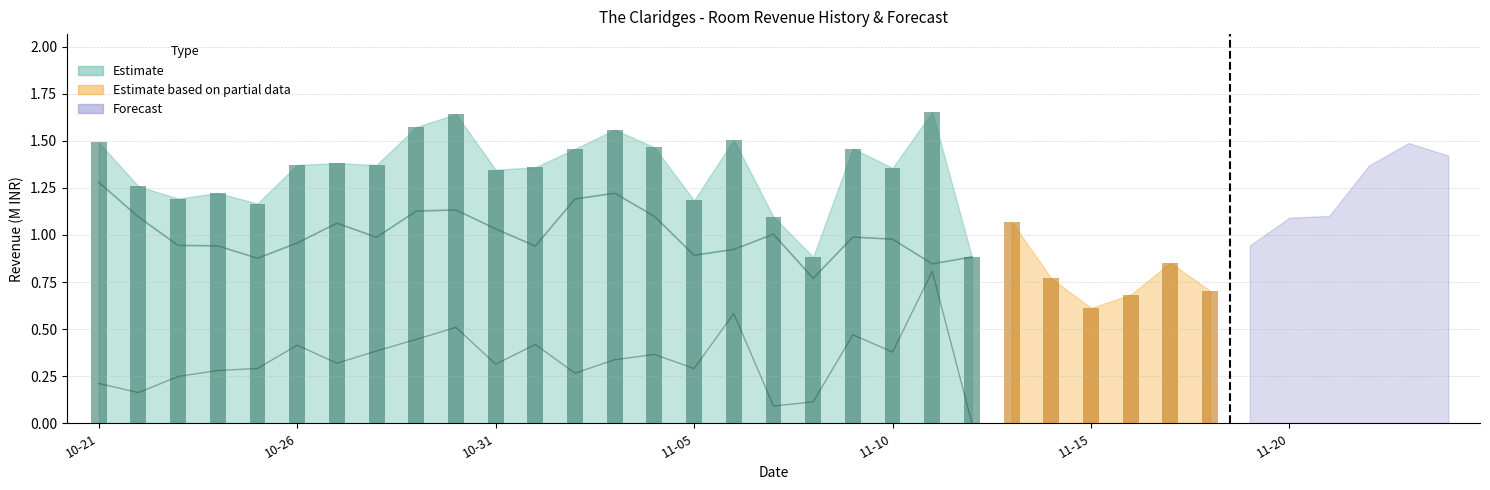

Reading left to right, list all the values displayed in this chart.

Room Revenue (M): 2023-10-21=1.5	2023-10-22=1.3	2023-10-23=1.2	2023-10-24=1.2	2023-10-25=1.2	2023-10-26=1.4	2023-10-27=1.4	2023-10-28=1.4	2023-10-29=1.6	2023-10-30=1.6	2023-10-31=1.3	2023-11-01=1.4	2023-11-02=1.5	2023-11-03=1.6	2023-11-04=1.5	2023-11-05=1.2	2023-11-06=1.5	2023-11-07=1.1	2023-11-08=0.9	2023-11-09=1.5	2023-11-10=1.4	2023-11-11=1.7	2023-11-12=0.9	2023-11-13=1.1	2023-11-14=0.8	2023-11-15=0.6	2023-11-16=0.7	2023-11-17=0.9	2023-11-18=0.7	2023-11-19=0.9	2023-11-20=1.1	2023-11-21=1.1	2023-11-22=1.4	2023-11-23=1.5	2023-11-24=1.4
Individual Revenue (M): 2023-10-21=1.3	2023-10-22=1.1	2023-10-23=0.9	2023-10-24=0.9	2023-10-25=0.9	2023-10-26=1.0	2023-10-27=1.1	2023-10-28=1.0	2023-10-29=1.1	2023-10-30=1.1	2023-10-31=1.0	2023-11-01=0.9	2023-11-02=1.2	2023-11-03=1.2	2023-11-04=1.1	2023-11-05=0.9	2023-11-06=0.9	2023-11-07=1.0	2023-11-08=0.8	2023-11-09=1.0	2023-11-10=1.0	2023-11-11=0.8	2023-11-12=0.9	2023-11-13=1.1	2023-11-14=0.7	2023-11-15=0.4	2023-11-16=0.5	2023-11-17=0.5	2023-11-18=0.6	2023-11-19=0.7	2023-11-20=1.0	2023-11-21=1.0	2023-11-22=1.3	2023-11-23=1.3	2023-11-24=1.3
Confirmed Group Revenue (M): 2023-10-21=0.2	2023-10-22=0.2	2023-10-23=0.2	2023-10-24=0.3	2023-10-25=0.3	2023-10-26=0.4	2023-10-27=0.3	2023-10-28=0.4	2023-10-29=0.4	2023-10-30=0.5	2023-10-31=0.3	2023-11-01=0.4	2023-11-02=0.3	2023-11-03=0.3	2023-11-04=0.4	2023-11-05=0.3	2023-11-06=0.6	2023-11-07=0.1	2023-11-08=0.1	2023-11-09=0.5	2023-11-10=0.4	2023-11-11=0.8	2023-11-12=0.0	2023-11-13=0.0	2023-11-14=0.1	2023-11-15=0.2	2023-11-16=0.2	2023-11-17=0.3	2023-11-18=0.2	2023-11-19=0.2	2023-11-20=0.1	2023-11-21=0.1	2023-11-22=0.1	2023-11-23=0.2	2023-11-24=0.1